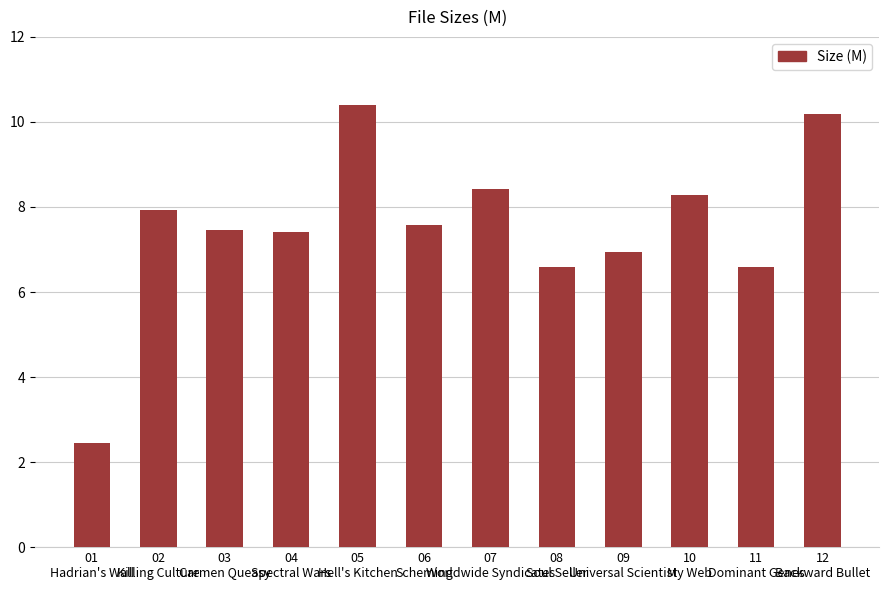

What is the maximum value shown in the chart?

10.4